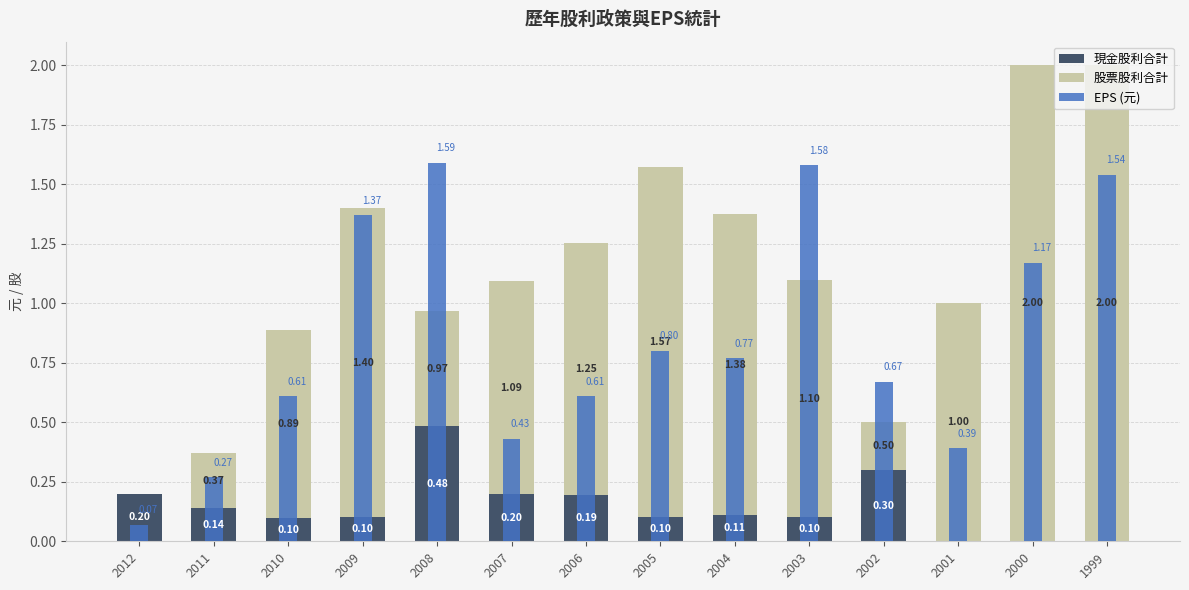

Reading left to right, transcribe all the data shown in this chart.

現金股利合計: 2012=0.2	2011=0.1	2010=0.1	2009=0.1	2008=0.5	2007=0.2	2006=0.2	2005=0.1	2004=0.1	2003=0.1	2002=0.3	2001=0.0	2000=0.0	1999=0.0
股票股利合計: 2012=0.0	2011=0.2	2010=0.8	2009=1.3	2008=0.5	2007=0.9	2006=1.1	2005=1.5	2004=1.3	2003=1.0	2002=0.2	2001=1.0	2000=2.0	1999=2.0
EPS (元): 2012=0.1	2011=0.3	2010=0.6	2009=1.4	2008=1.6	2007=0.4	2006=0.6	2005=0.8	2004=0.8	2003=1.6	2002=0.7	2001=0.4	2000=1.2	1999=1.5